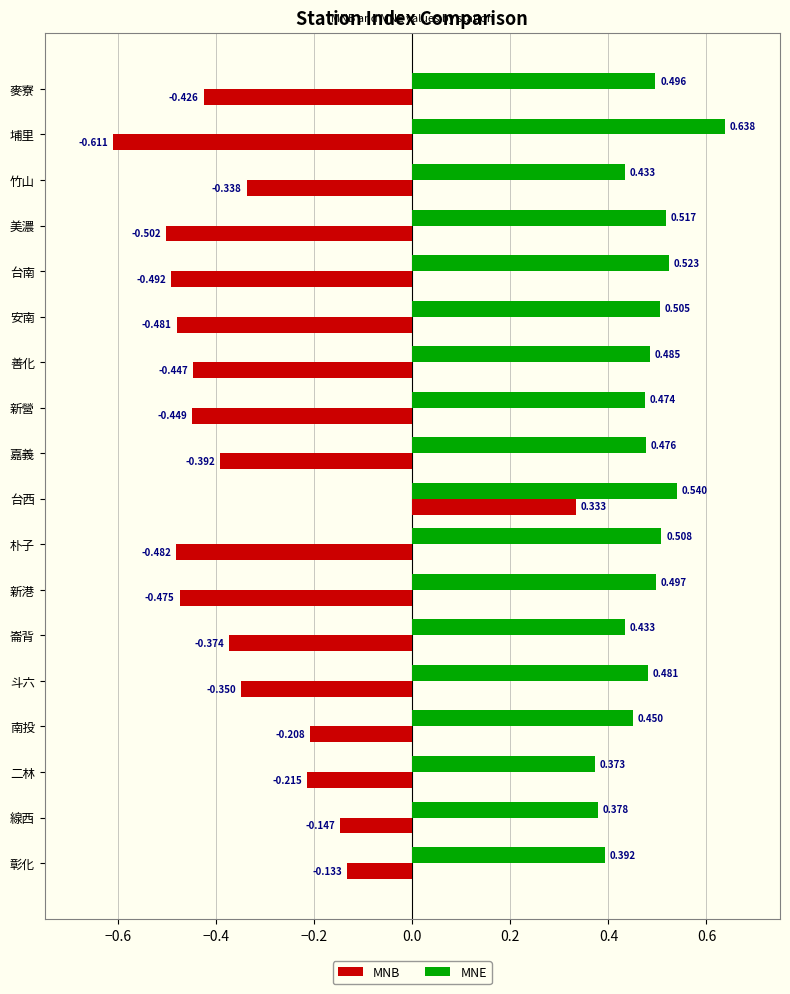

Which category has the lowest value in the MNE series?

二林